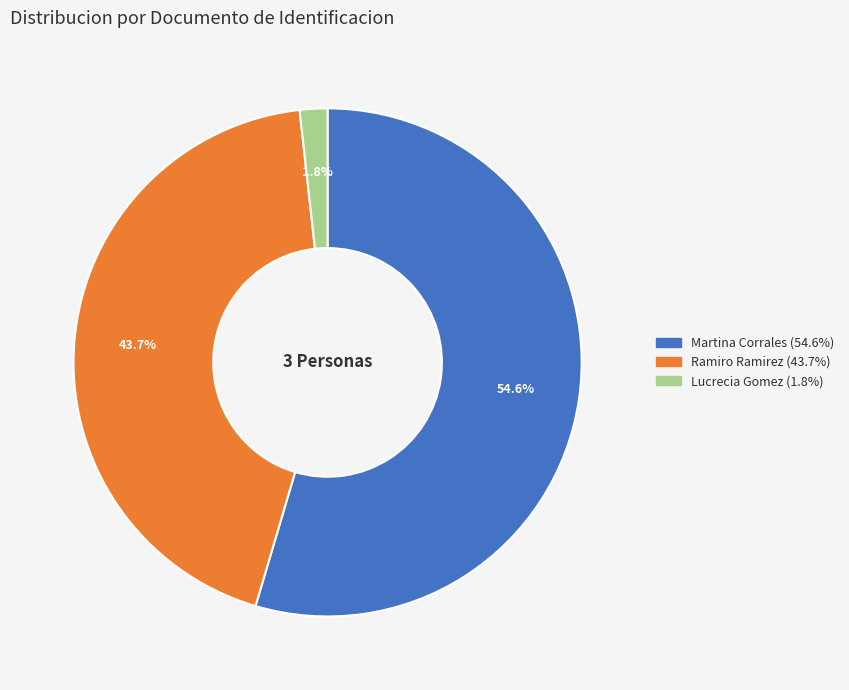

Do Ramiro Ramirez and Martina Corrales together represent more than half of the pie?

Yes